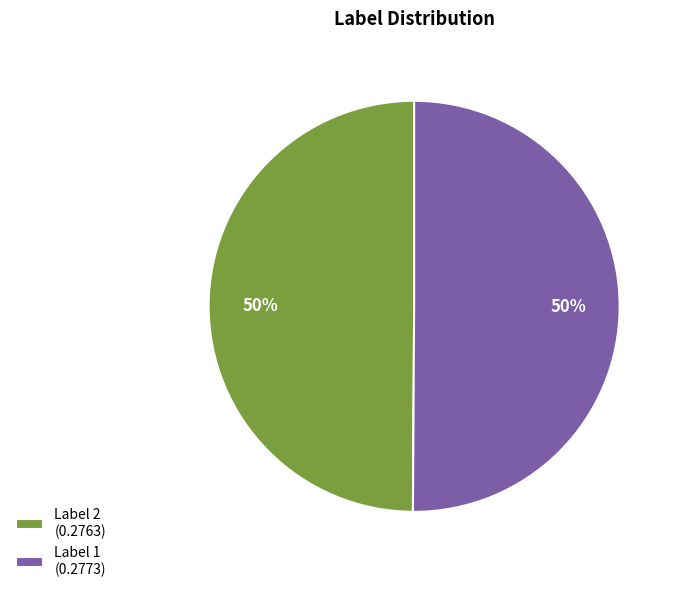

To the nearest percent, what is the average slice percentage?

50%